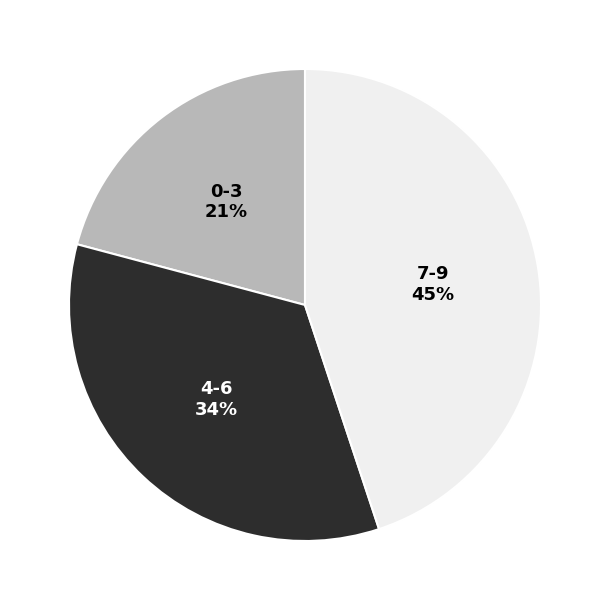

Does any single category account for the majority?

No